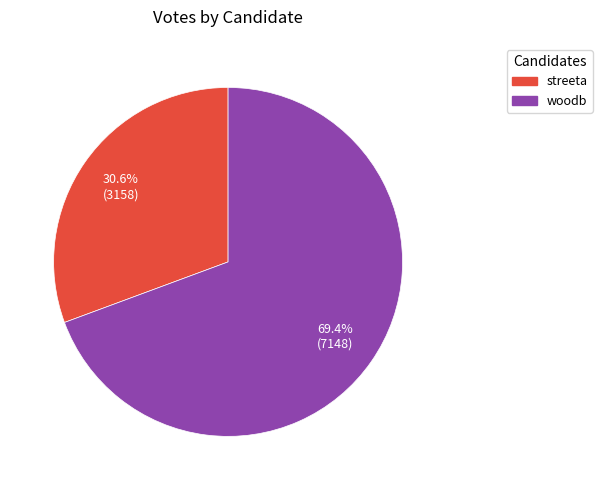

To the nearest percent, what portion does woodb represent?

69%